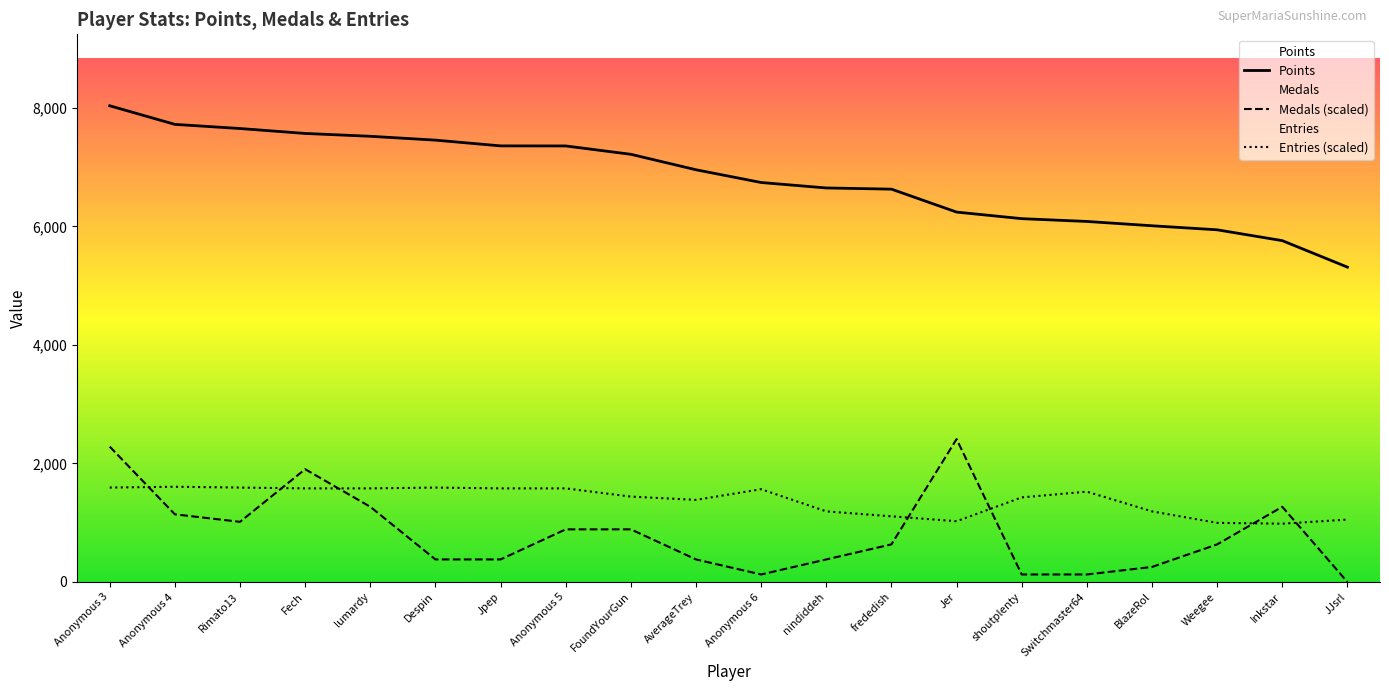

Does the chart display data point markers on the line(s)?

No